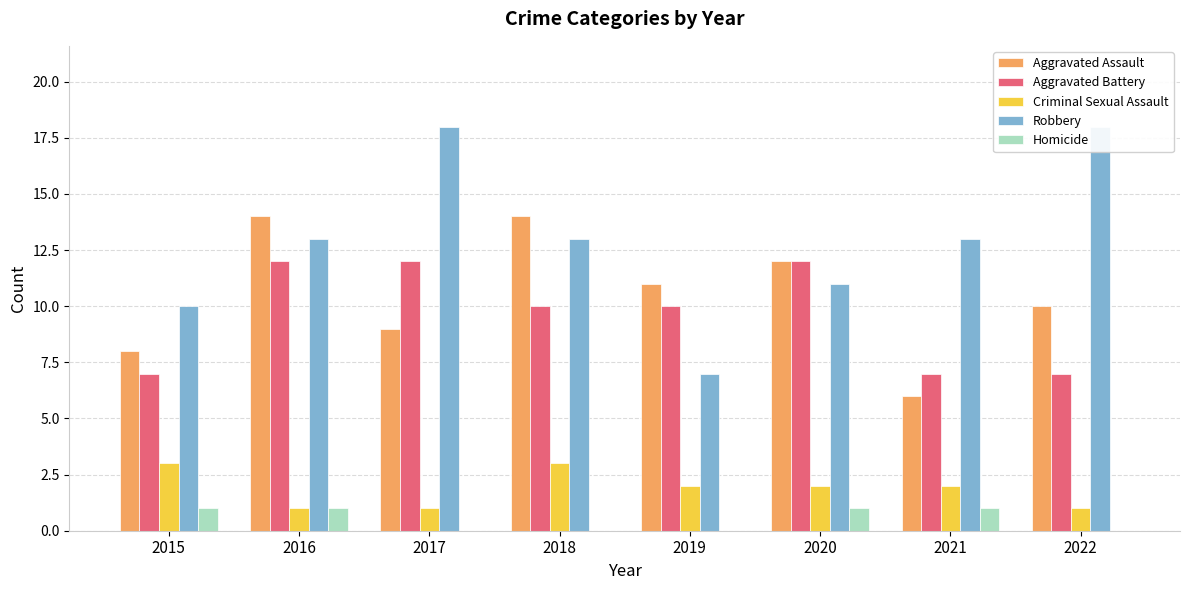

How many bars are there in each group?

5